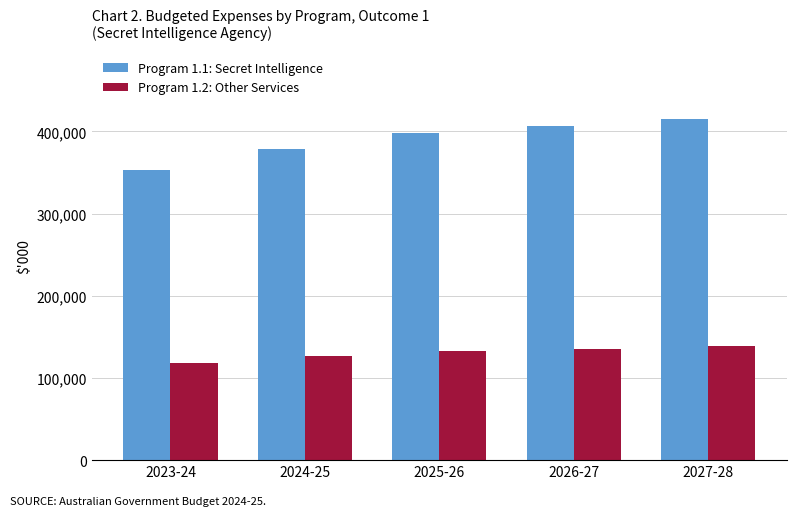

What is the value of the Program 1.2: Other Services bar at the 3rd from the left?

132567